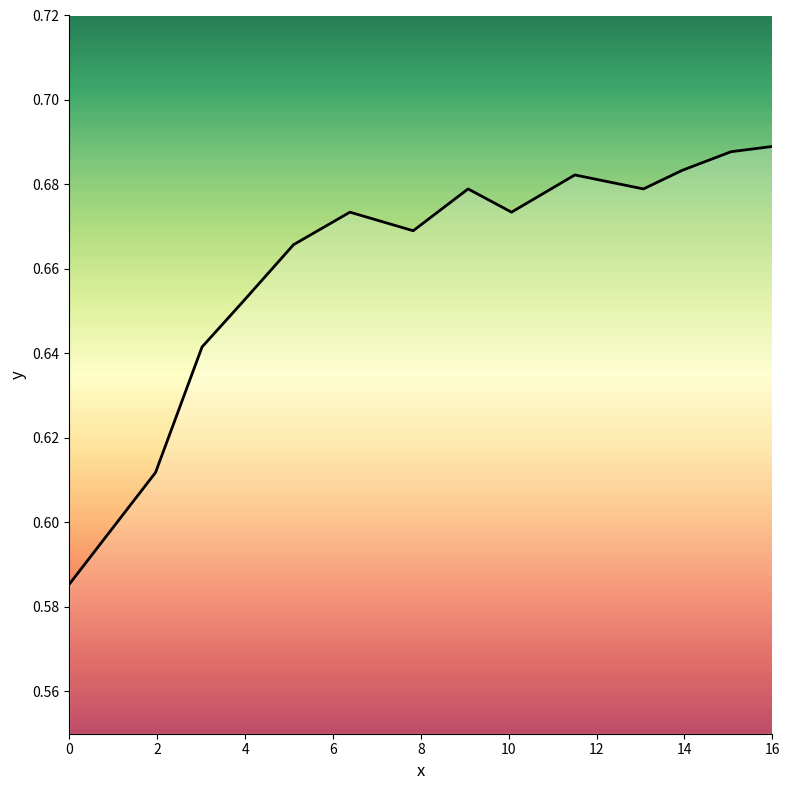

What is the maximum value shown in the chart?

0.7